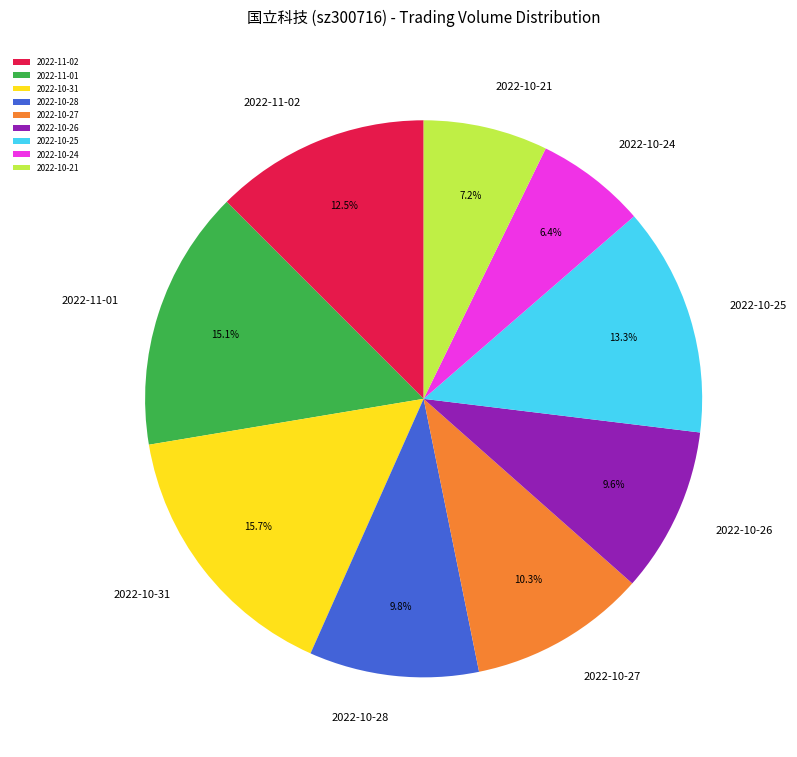

Which slice is the smallest?

2022-10-24